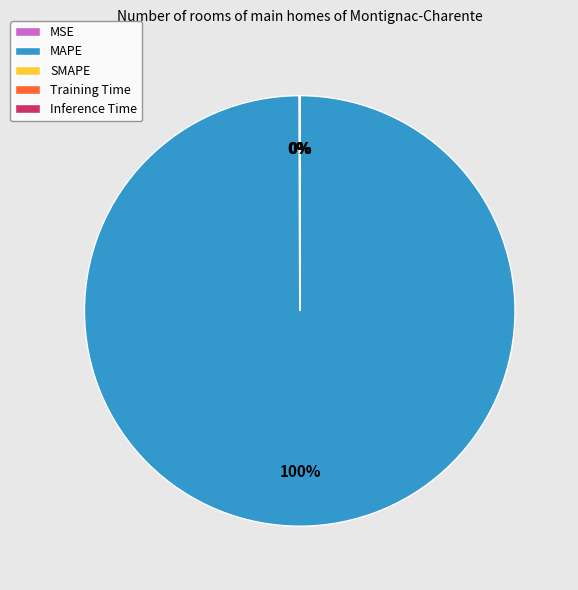

True or false: MAPE accounts for 100% of the total.

True